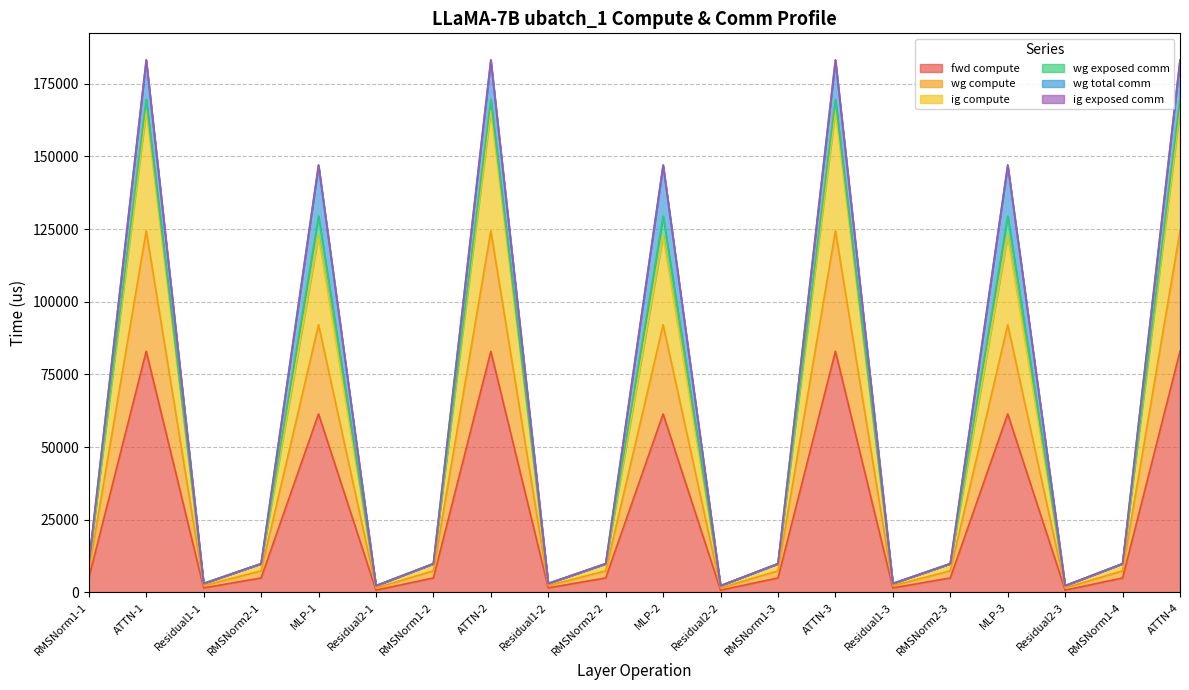

Does the chart display data point markers on the line(s)?

No